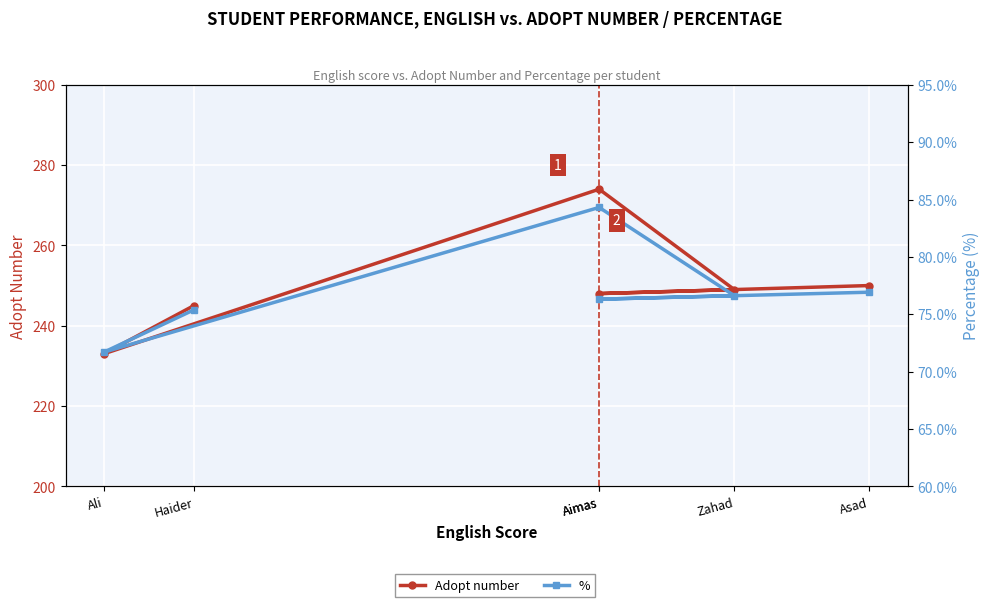

What is the total value across all series at Zahad?

325.6